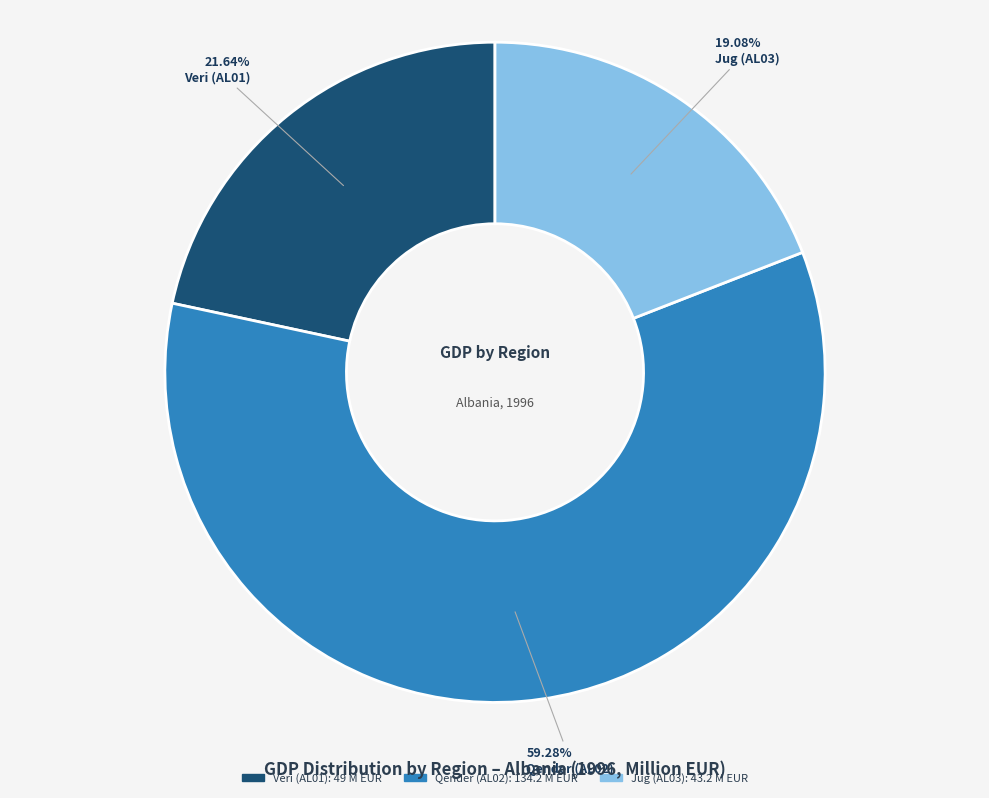

How many slices are in this pie chart?

3